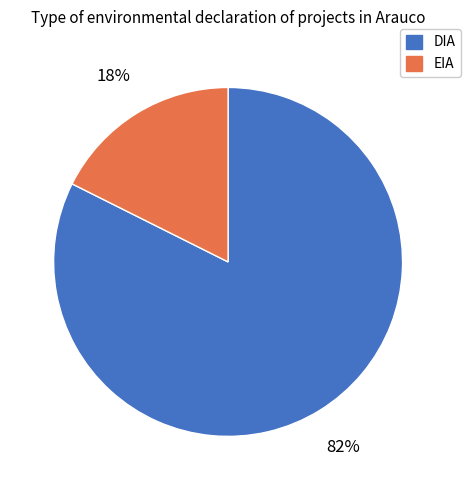

What is the largest slice in the pie chart?

DIA